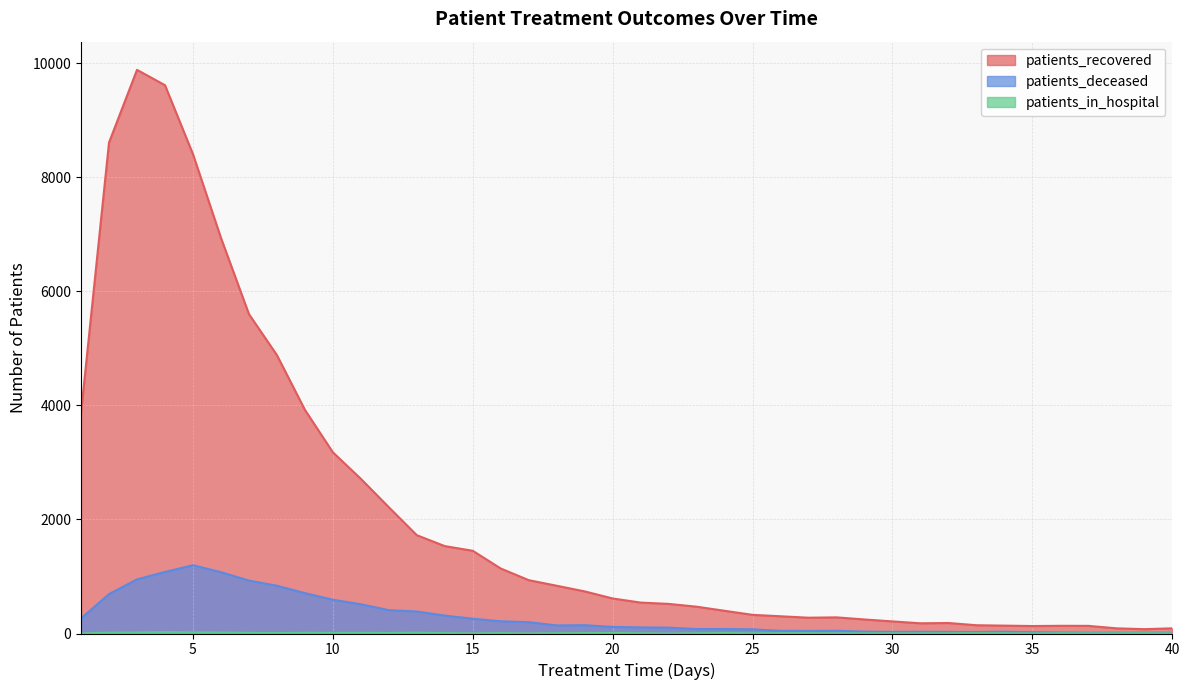

Reading right to left, list all the values displayed in this chart.

patients_recovered: 40=91	39=76	38=91	37=134	36=135	35=131	34=138	33=145	32=184	31=179	30=212	29=246	28=283	27=277	26=302	25=327	24=398	23=470	22=519	21=542	20=614	19=738	18=837	17=935	16=1139	15=1450	14=1532	13=1723	12=2213	11=2711	10=3176	9=3921	8=4880	7=5599	6=6935	5=8402	4=9611	3=9880	2=8606	1=3867
patients_deceased: 40=14	39=15	38=14	37=14	36=18	35=23	34=31	33=27	32=28	31=30	30=28	29=33	28=48	27=45	26=47	25=73	24=79	23=78	22=103	21=107	20=116	19=146	18=142	17=199	16=214	15=259	14=314	13=386	12=409	11=513	10=592	9=708	8=837	7=928	6=1075	5=1197	4=1079	3=949	2=691	1=265
patients_in_hospital: 40=1	39=5	38=3	37=2	36=4	35=1	34=4	33=5	32=3	31=2	30=3	29=3	28=2	27=5	26=5	25=3	24=8	23=4	22=0	21=4	20=9	19=7	18=5	17=1	16=7	15=2	14=6	13=15	12=9	11=12	10=11	9=13	8=7	7=11	6=17	5=20	4=25	3=17	2=15	1=1